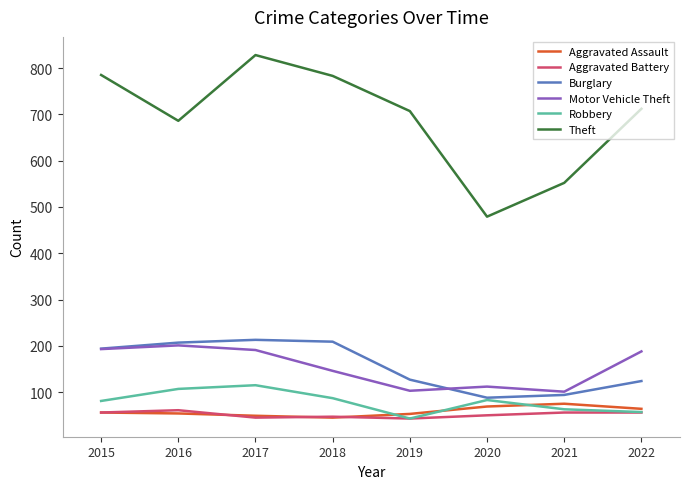

What is the greatest value displayed?

828